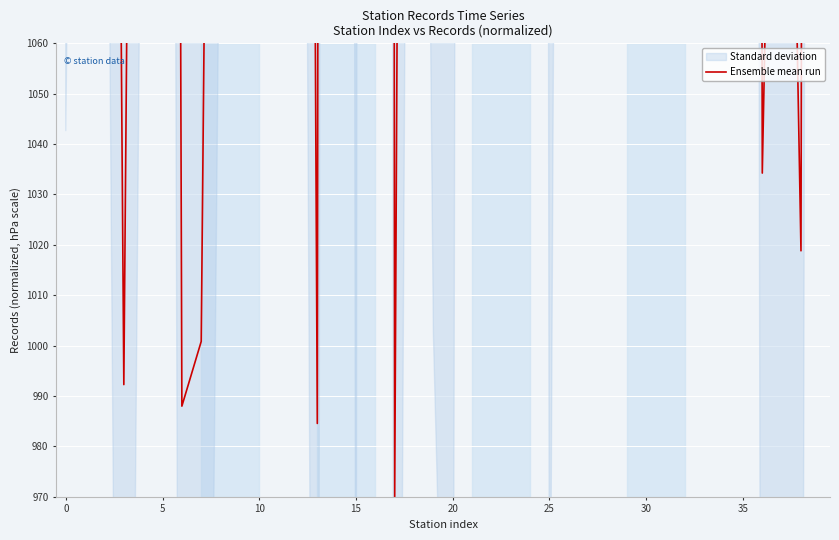

Which category has the highest value across all series?

16